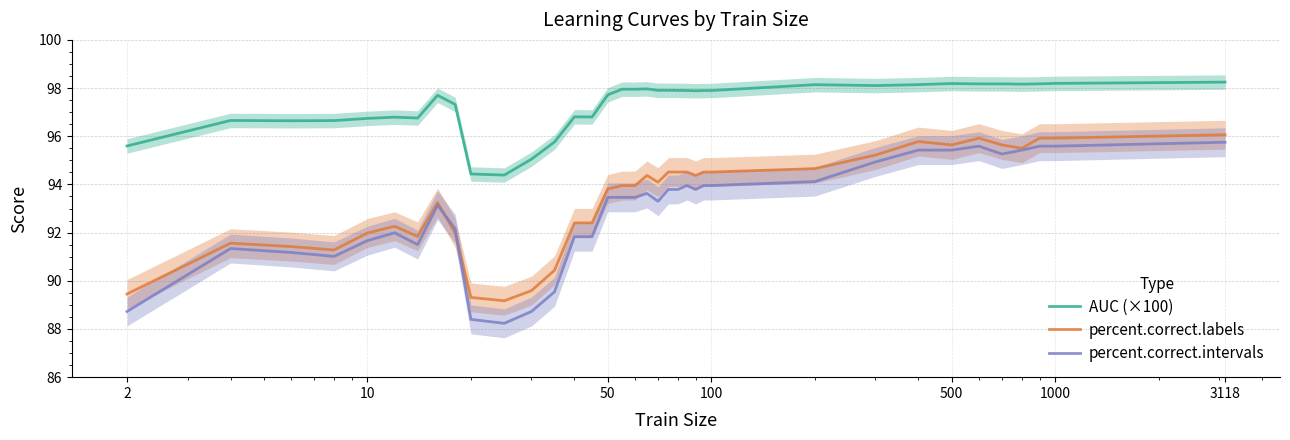

What is the minimum value for AUC (×100)?

94.4